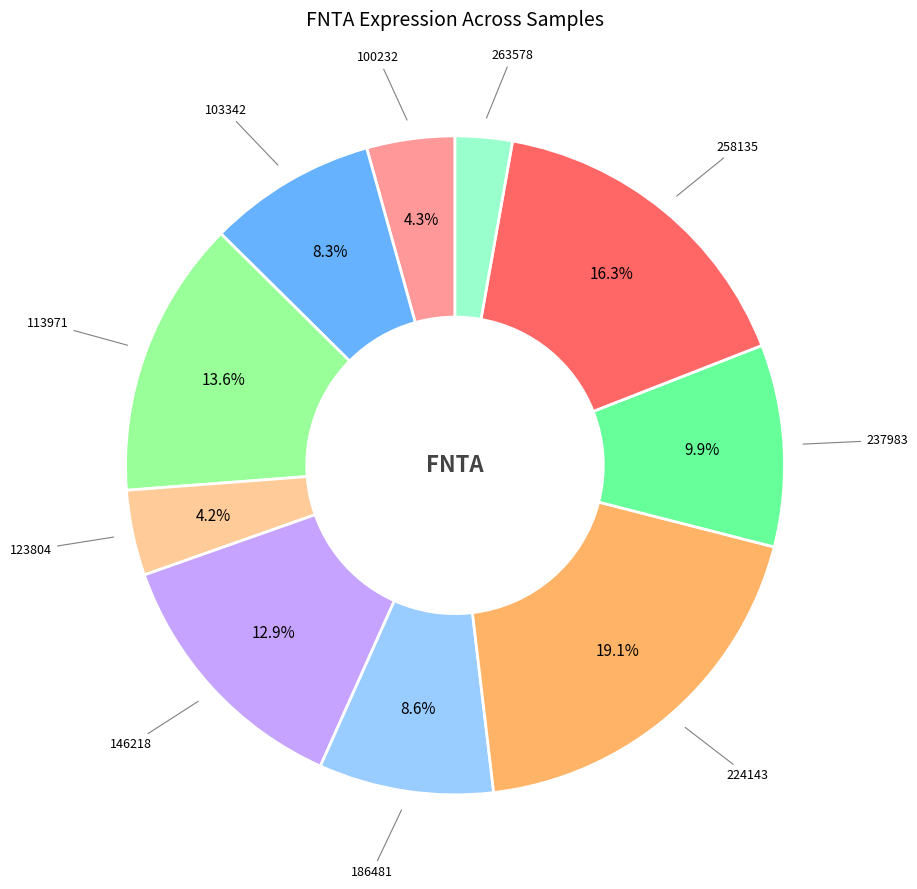

Does any single category account for the majority?

No